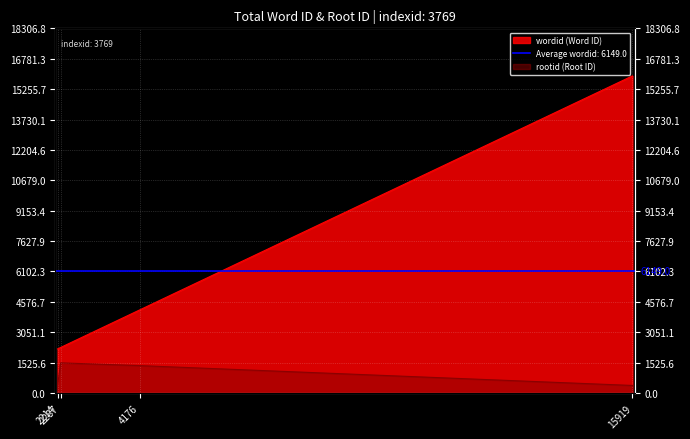

In rootid, how many points are higher than both neighbors (excluding endpoints)?

1